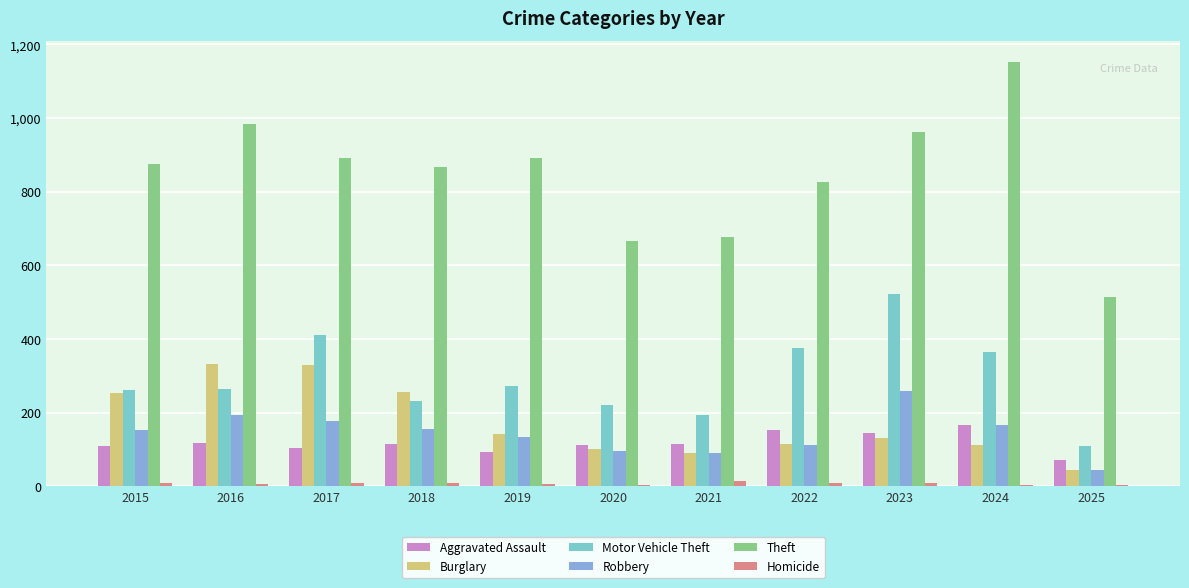

Is it true that Burglary equals 90 at 2021?

True